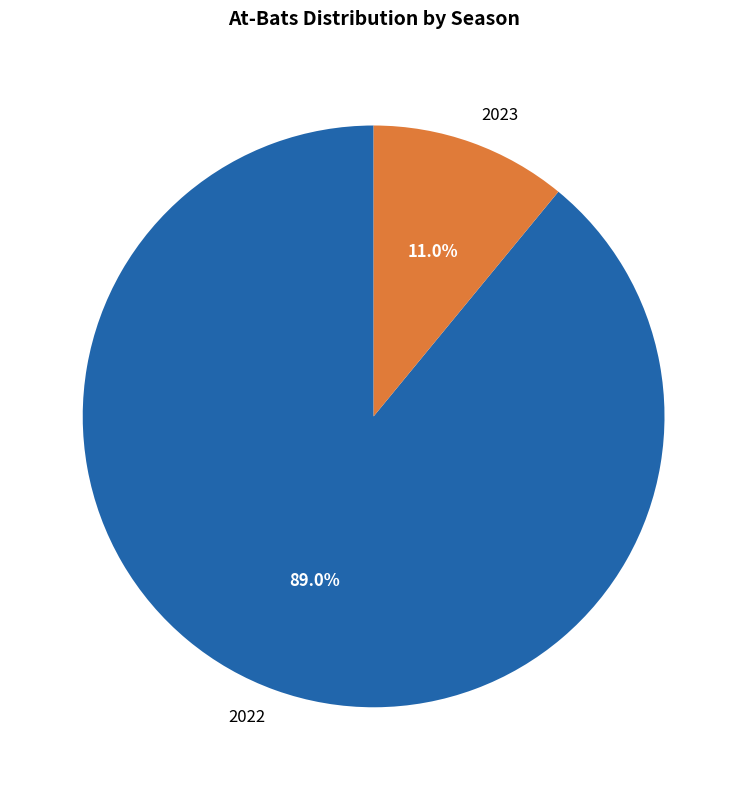

What percentage is NOT represented by 2022?

11.0%